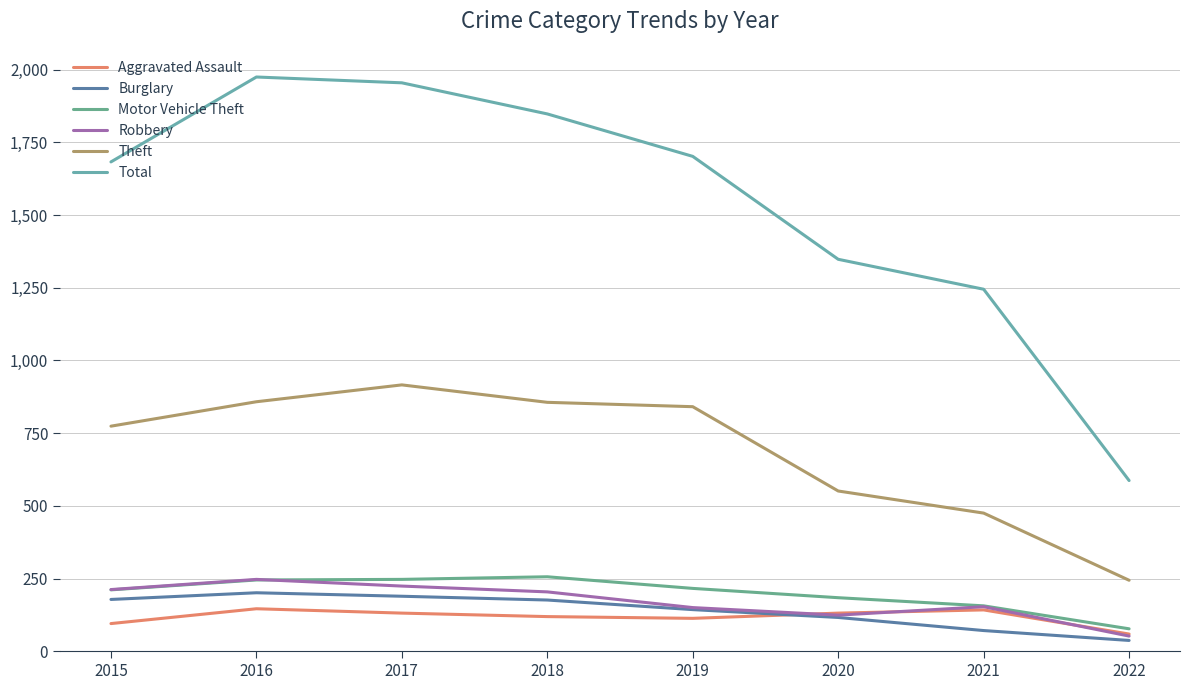

Where is the first local minimum for Robbery?

2020